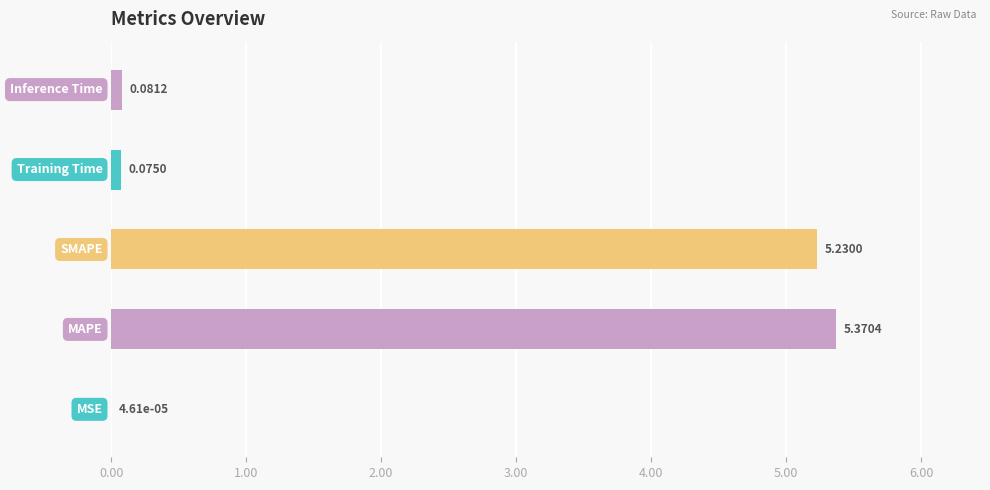

What is the sum of all values?

10.8